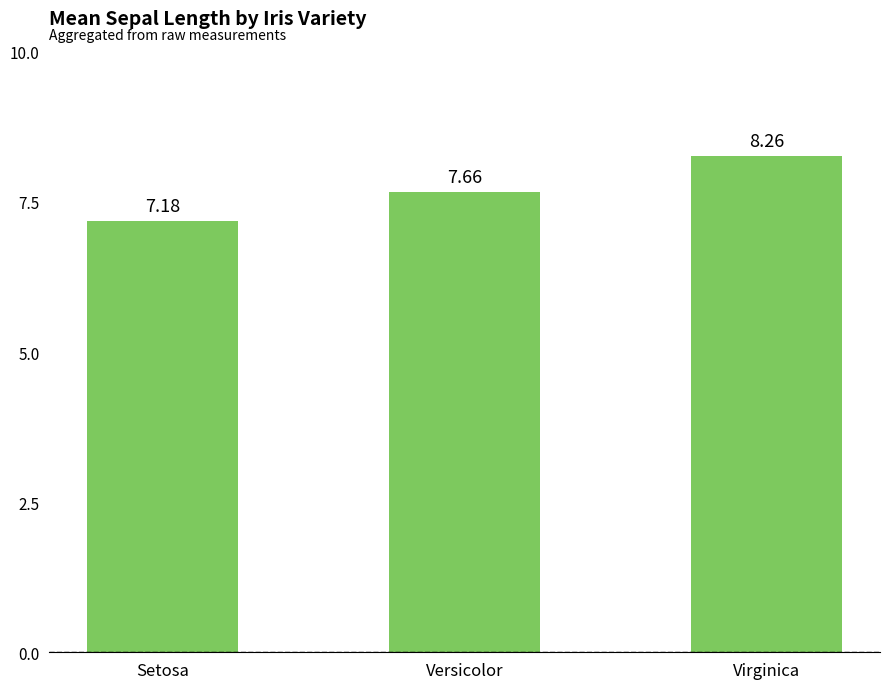

The chart shows a value of 5.1 at Versicolor. True or false?

False